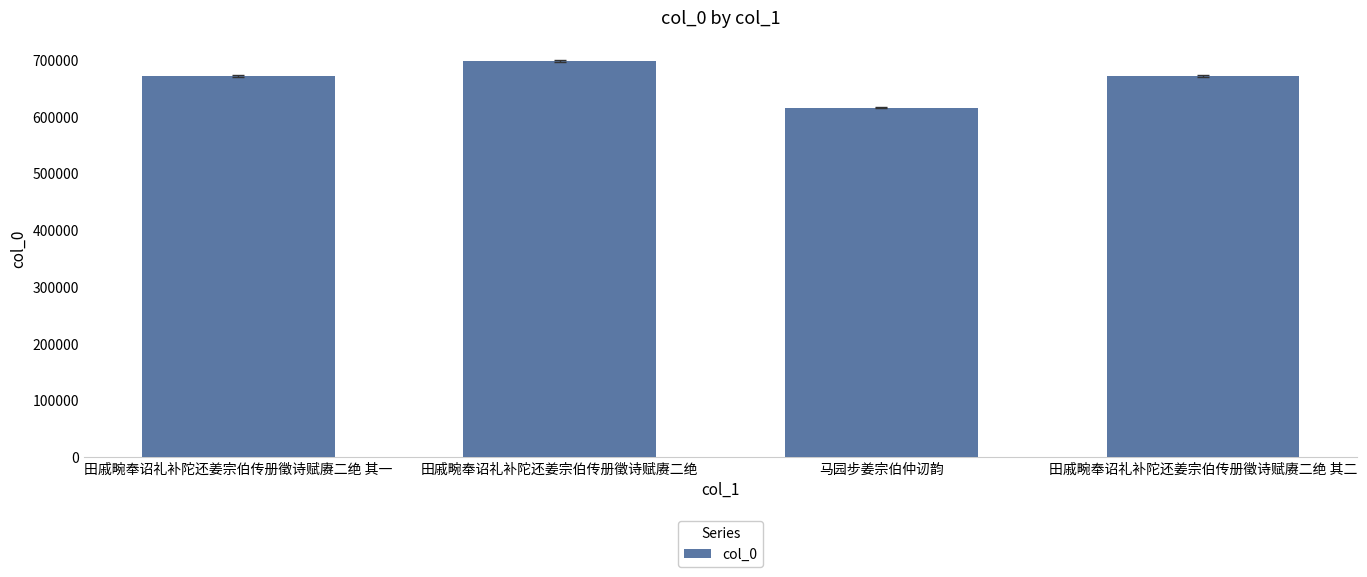

What is the average value?

664358